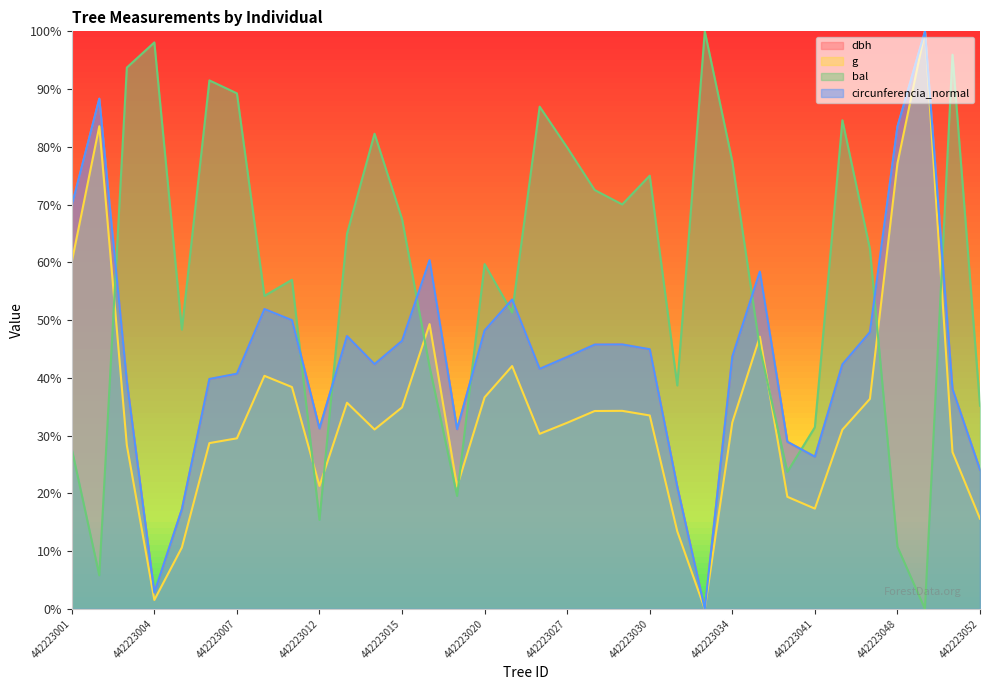

Reading left to right, transcribe all the data shown in this chart.

dbh: 69.8	88.3	39.4	2.8	17.2	39.8	40.7	51.9	50.0	31.2	47.2	42.4	46.4	60.4	31.1	48.2	53.5	41.6	43.6	45.8	45.8	44.9	21.1	0.0	43.7	58.4	28.9	26.4	42.3	47.9	83.5	100.0	38.1	24.1
g: 60.1	83.6	28.3	1.5	10.6	28.7	29.5	40.4	38.4	21.3	35.7	31.1	34.9	49.3	21.2	36.6	42.0	30.3	32.2	34.3	34.3	33.5	13.4	0.0	32.3	47.1	19.4	17.4	31.0	36.4	77.1	100.0	27.2	15.6
bal: 27.7	5.8	93.7	98.1	48.4	91.5	89.3	54.2	57.0	15.4	64.9	82.3	67.5	41.9	19.6	59.7	51.3	87.0	79.9	72.5	70.0	75.0	38.7	100.0	77.5	45.2	23.7	31.5	84.6	62.3	10.8	0.0	95.9	35.2
circunferencia_normal: 69.8	88.3	39.4	2.8	17.3	39.8	40.7	51.9	50.0	31.2	47.2	42.4	46.4	60.4	31.1	48.2	53.6	41.6	43.6	45.8	45.8	45.0	21.2	0.0	43.7	58.4	28.9	26.4	42.3	47.9	83.5	100.0	38.1	24.1